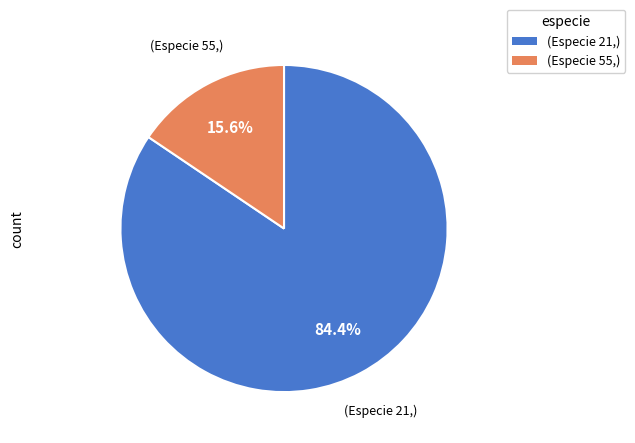

Is there a majority slice in this chart?

Yes